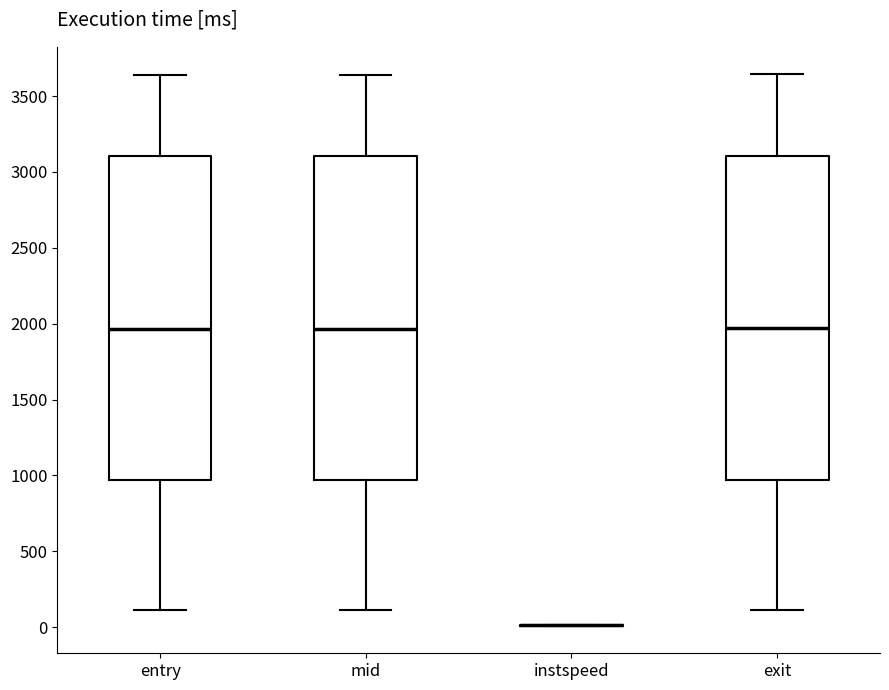

Where does the lower whisker of the box for entry end on the y-axis? The values are not printed on the chart, so give them approximately, as read against the axis.

100